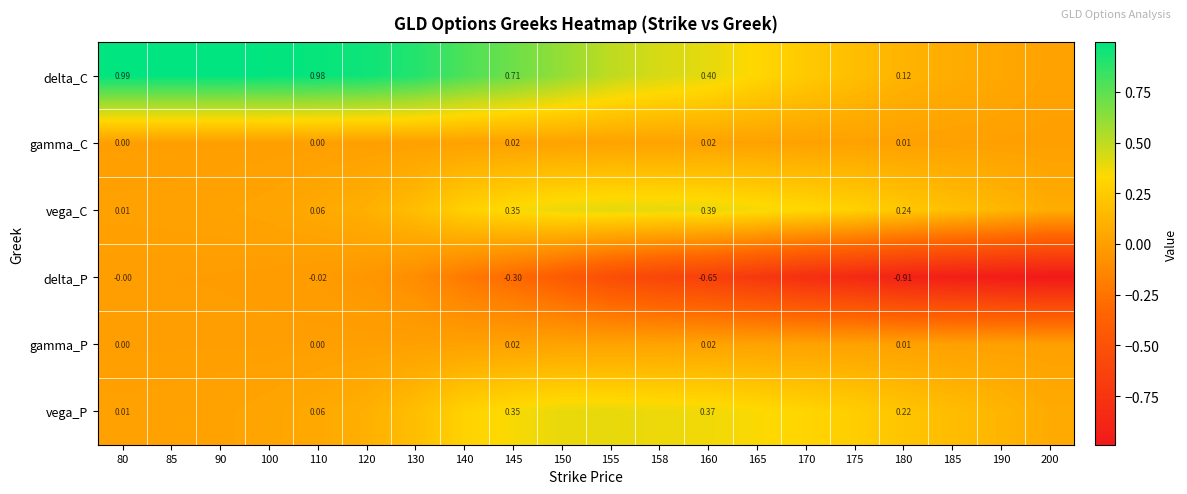

List the series in order of their peak value, lowest first.

delta_P, gamma_C, gamma_P, vega_P, vega_C, delta_C